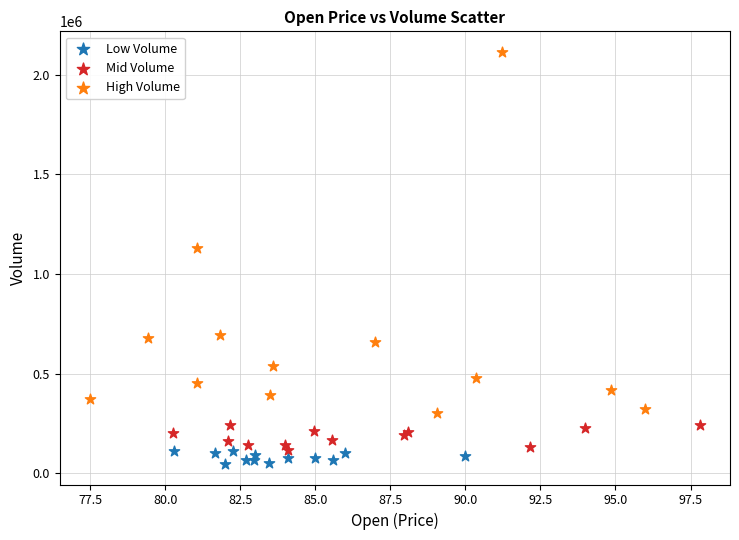

What are all the series names shown in the legend?

Low Volume, Mid Volume, High Volume